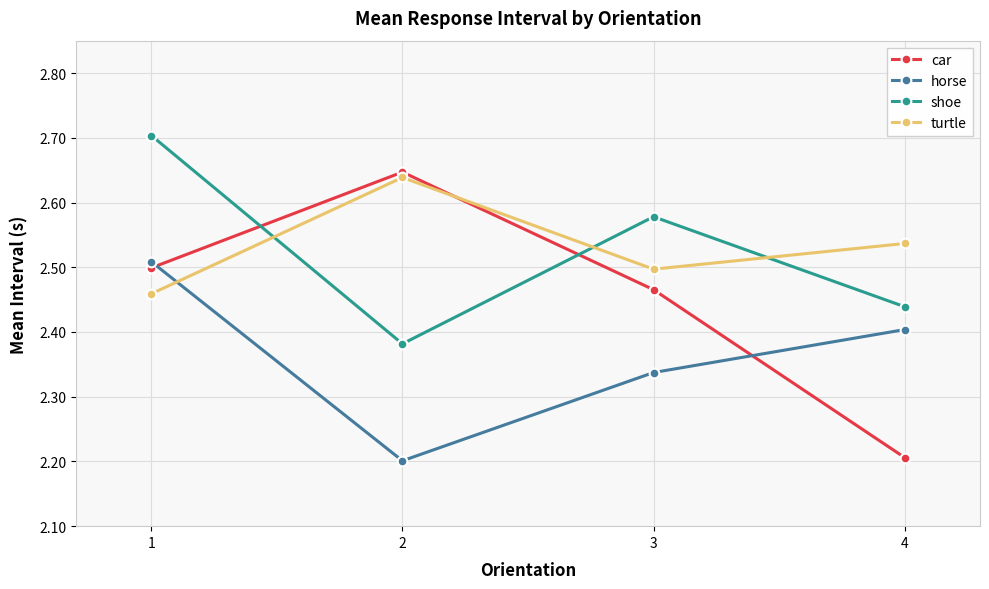

At which label is car closest to 2?

4